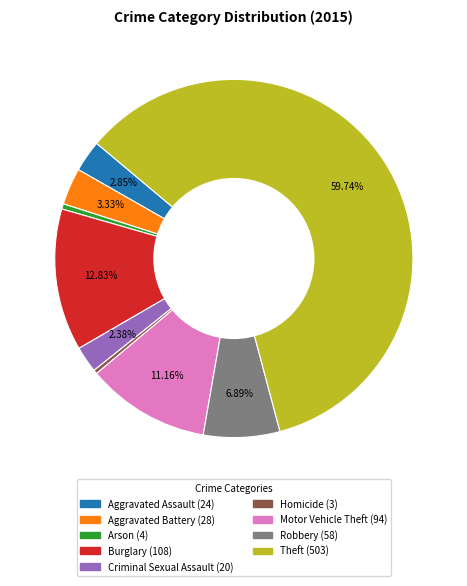

Does Theft represent more than half of the total?

Yes